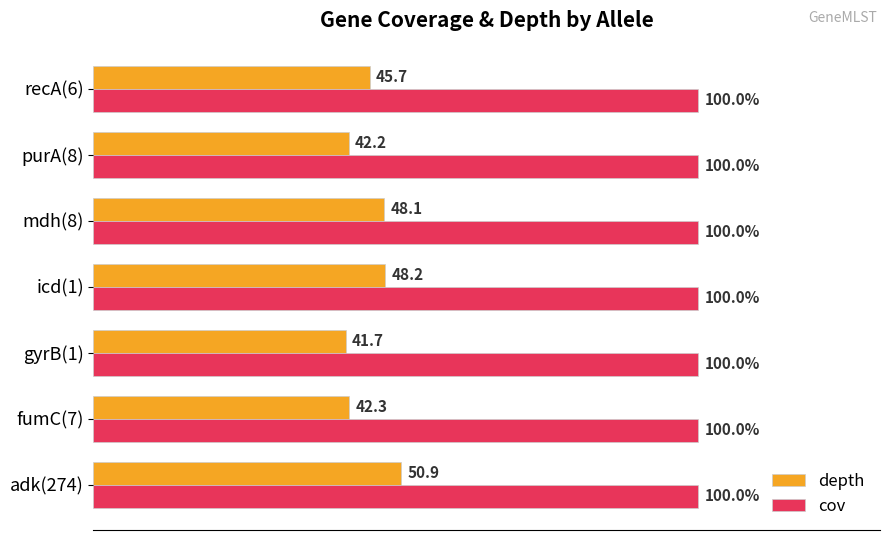

List the series in order of their peak value, highest first.

cov, depth